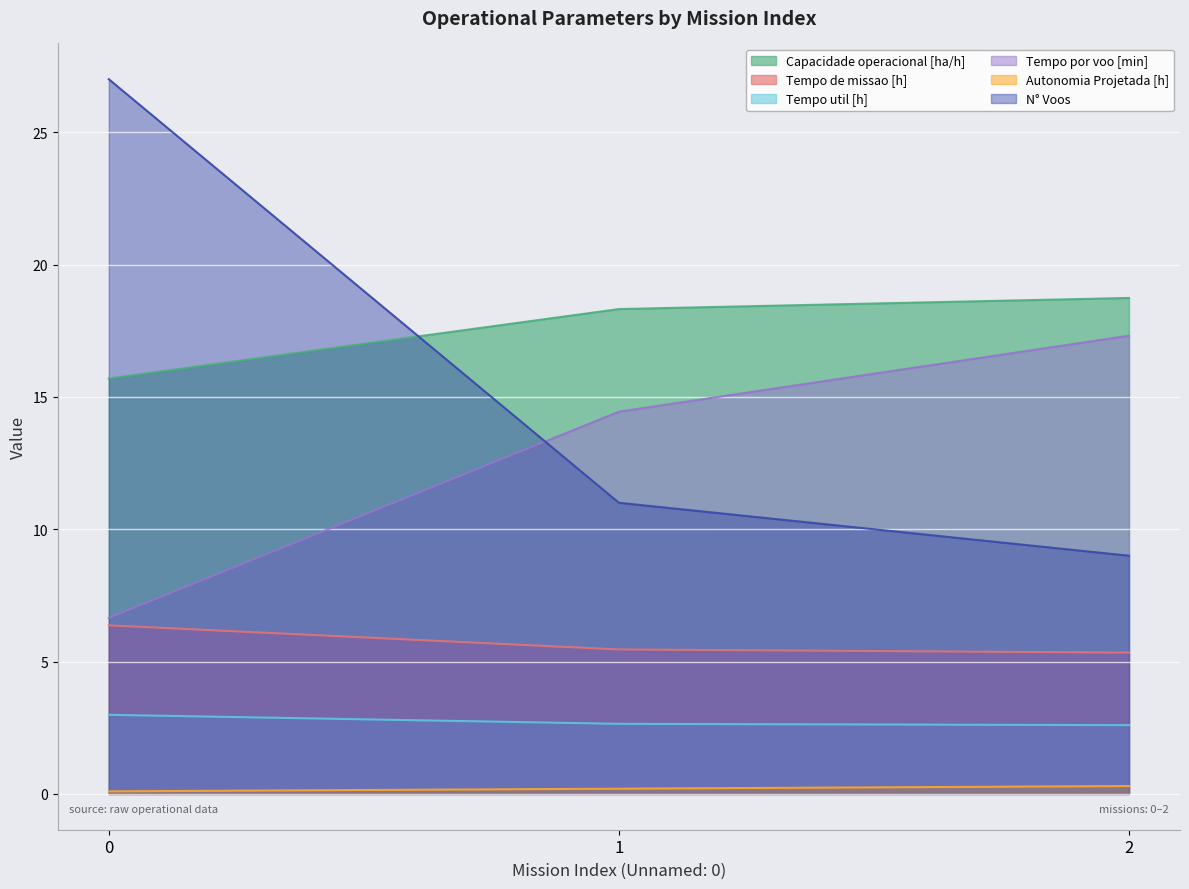

Rank the series at 0 from lowest to highest value.

Autonomia Projetada [h], Tempo util [h], Tempo de missao [h], Tempo por voo [min], Capacidade operacional [ha/h], N° Voos